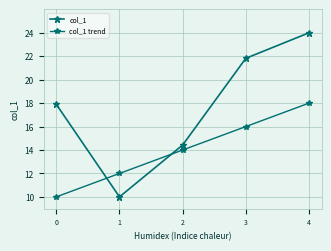

How many lines are shown in the chart?

2